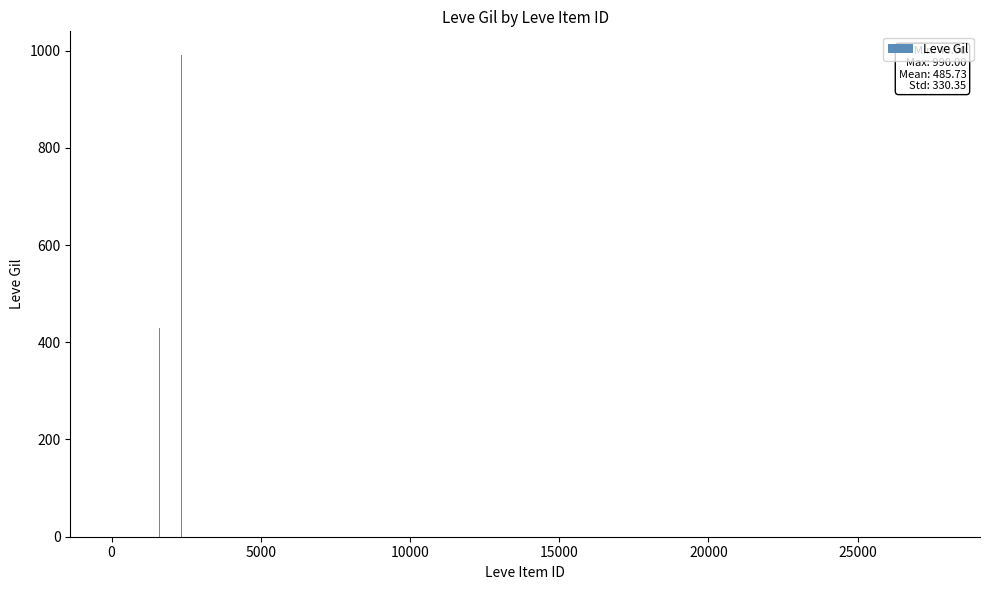

Count the number of categories in the chart.

40